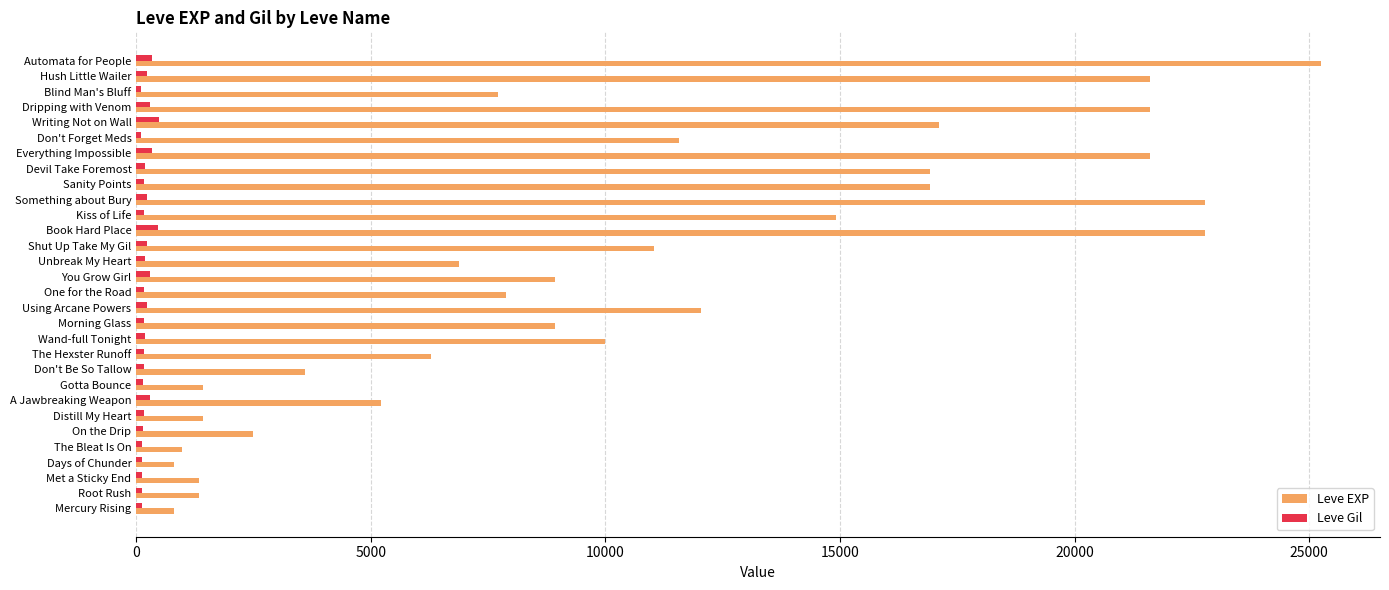

True or false: Leve EXP has a value of 21600 at Everything Impossible.

True